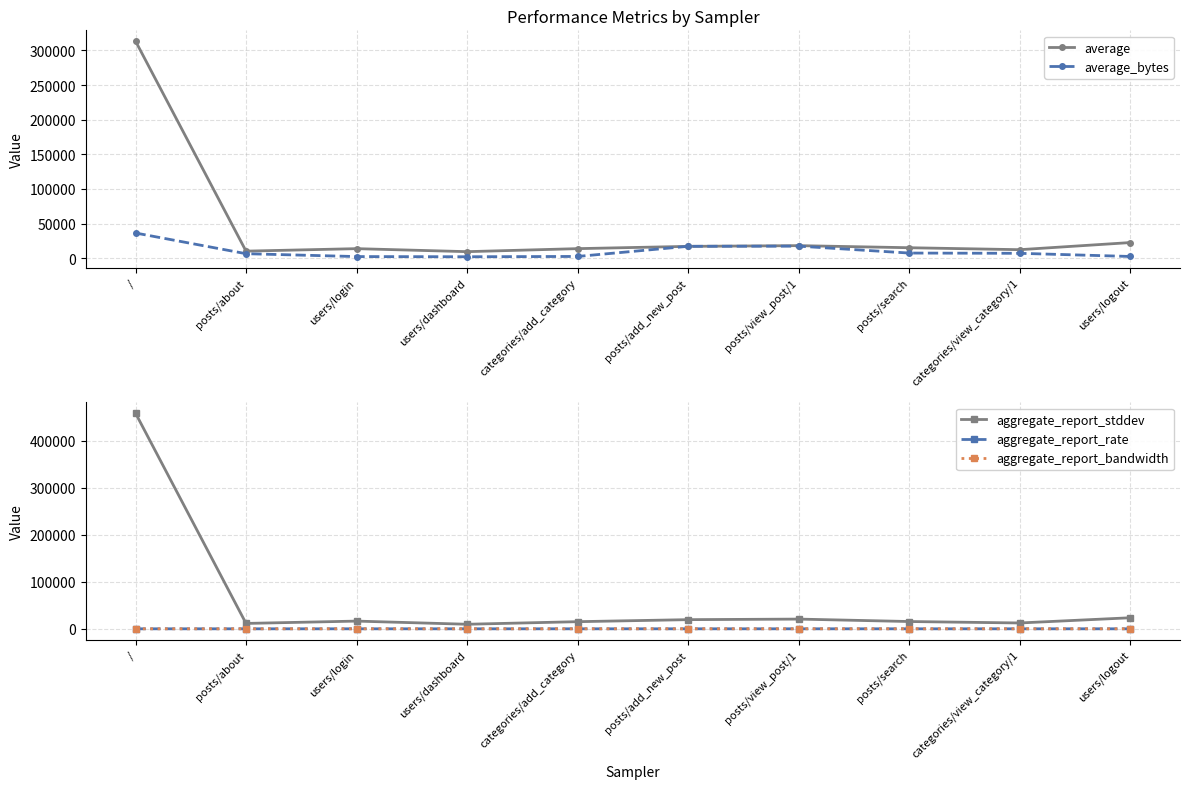

True or false: aggregate_report_stddev and aggregate_report_bandwidth cross at least once.

False